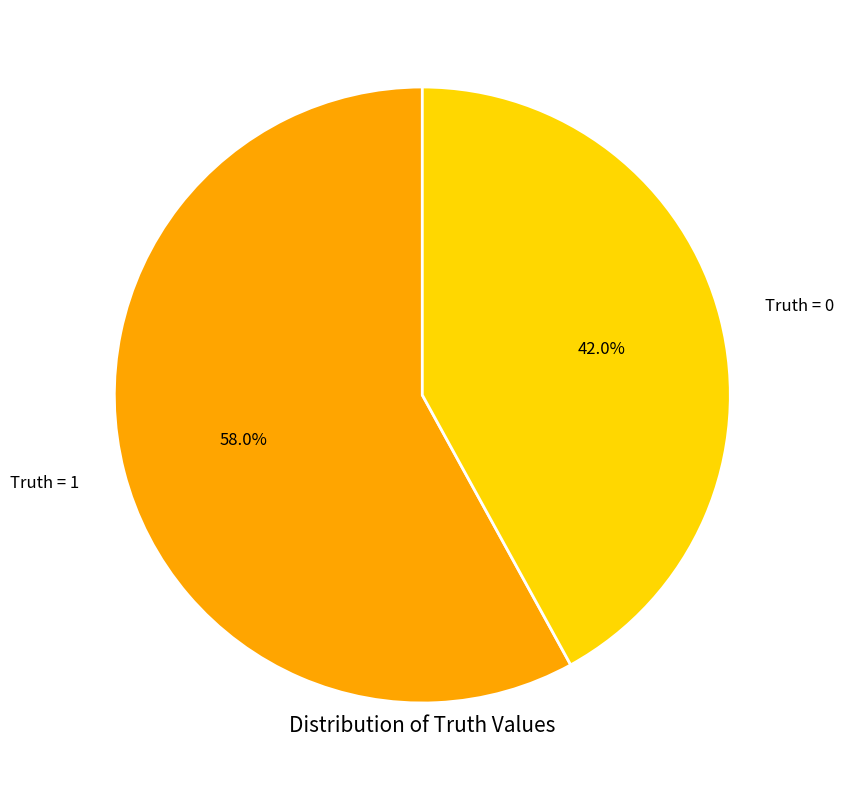

Rank the categories by value from highest to lowest.

Truth = 1, Truth = 0